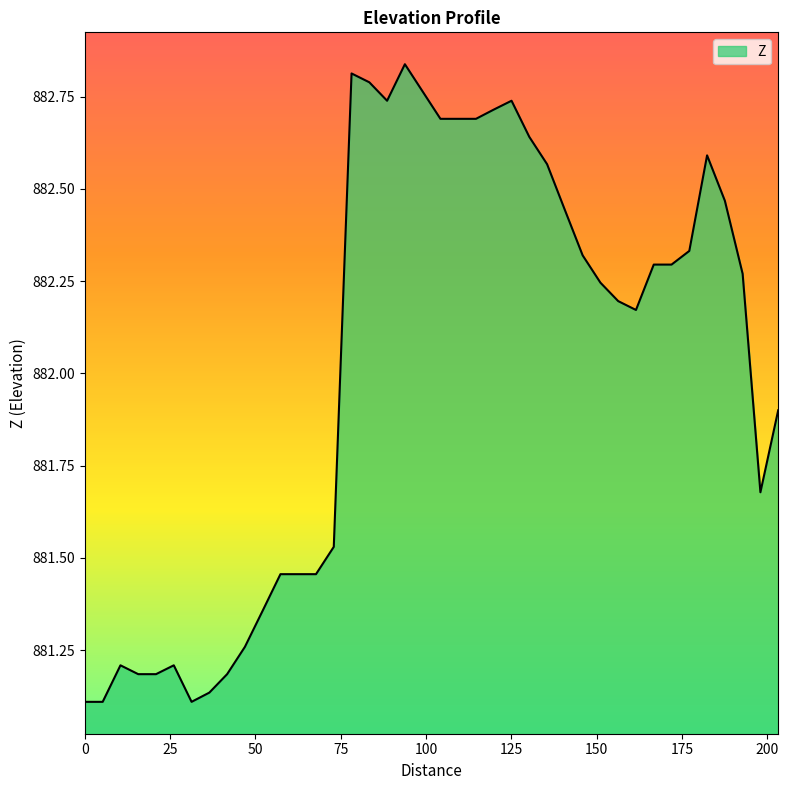

How many values are below 882?

17